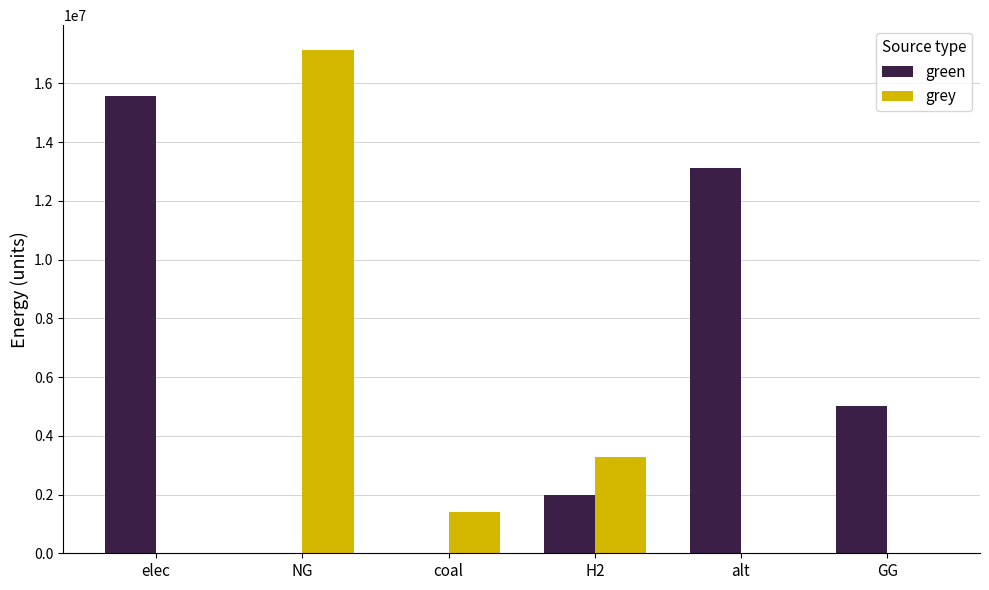

How many categories are shown in the chart?

6